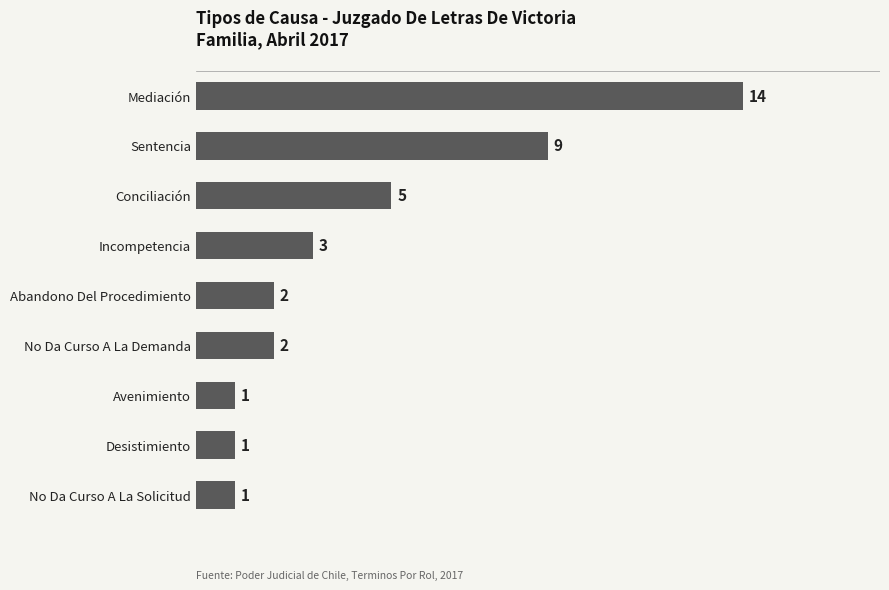

What is the change in value from Desistimiento to Incompetencia?

+2